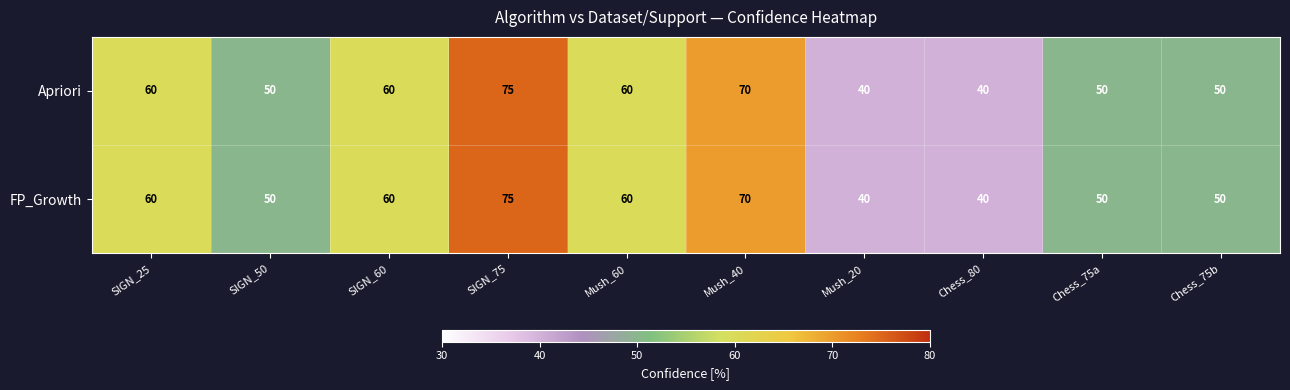

What is the difference between the Apriori values at Mush_20 and Mush_40?

30